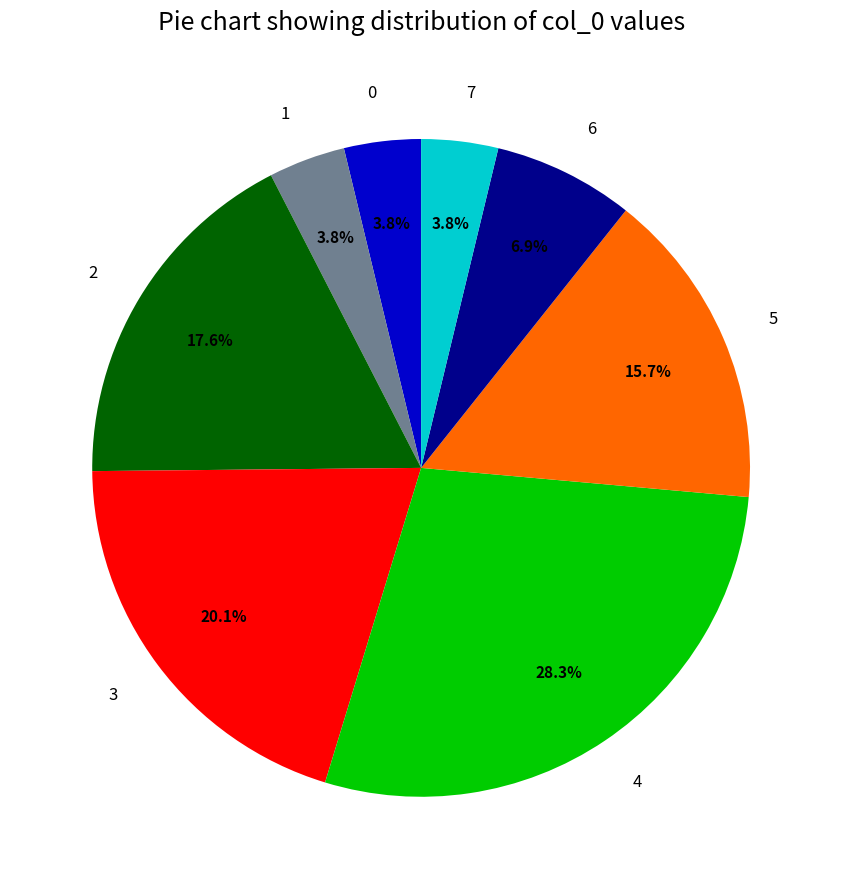

Is there a majority slice in this chart?

No